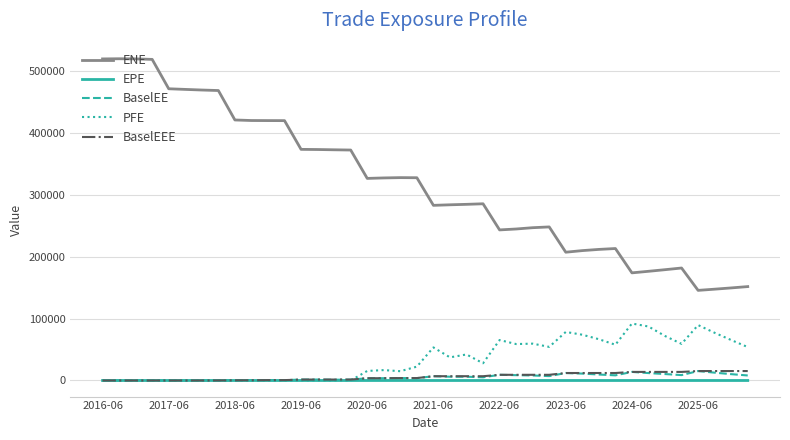

True or false: BaselEEE and ENE cross at least once.

False